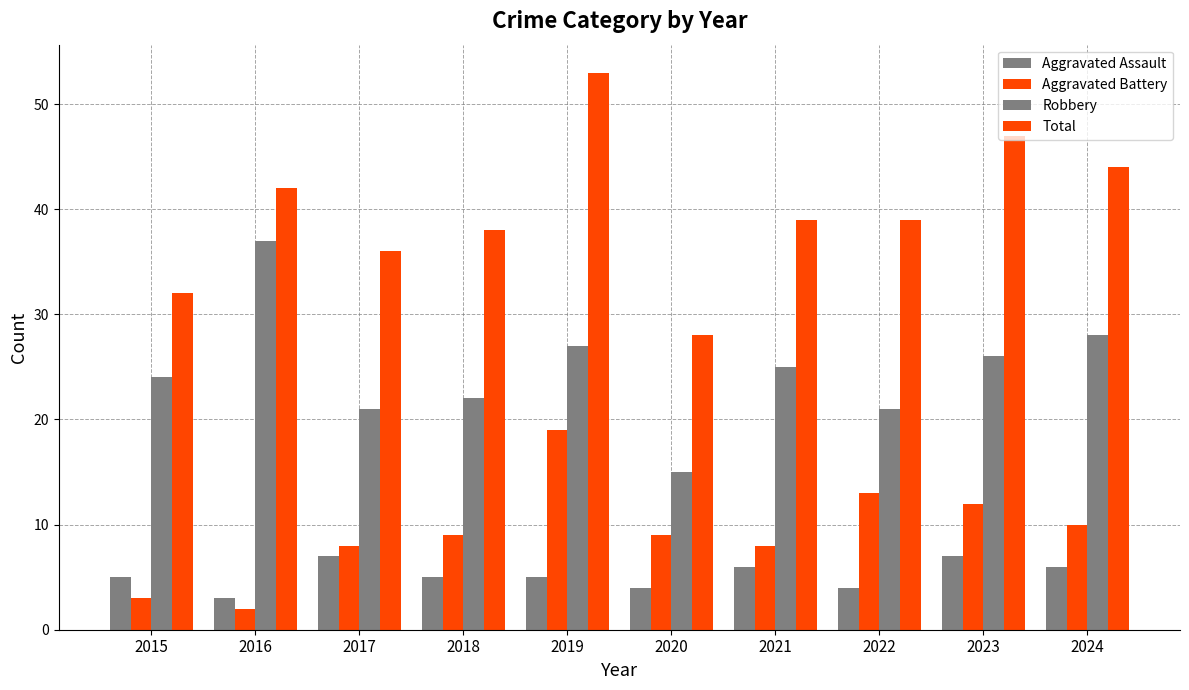

Does the chart contain stacked bars?

No